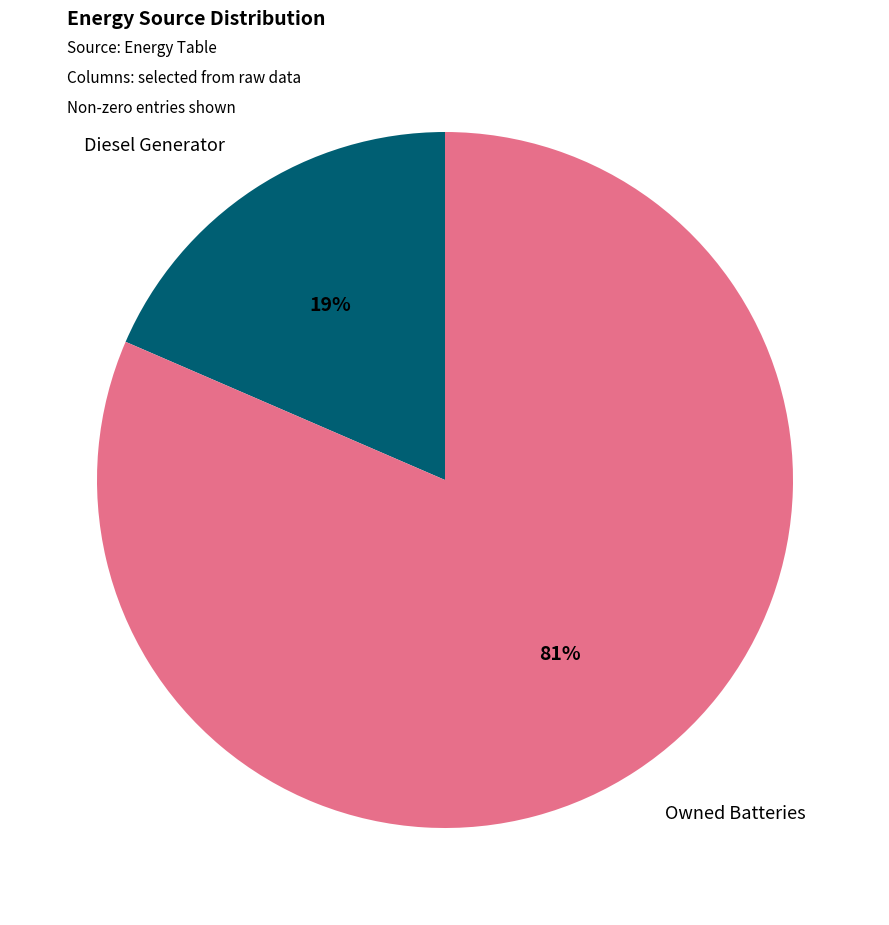

True or false: Diesel Generator accounts for 24% of the total.

False